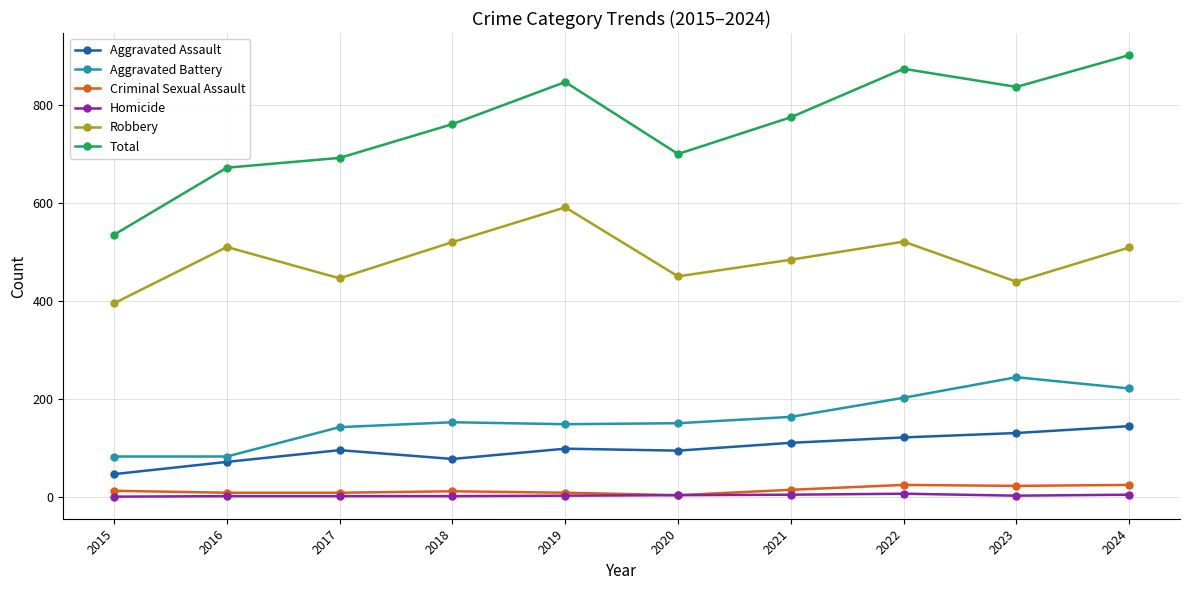

True or false: Robbery has a value of 277 at 2023.

False